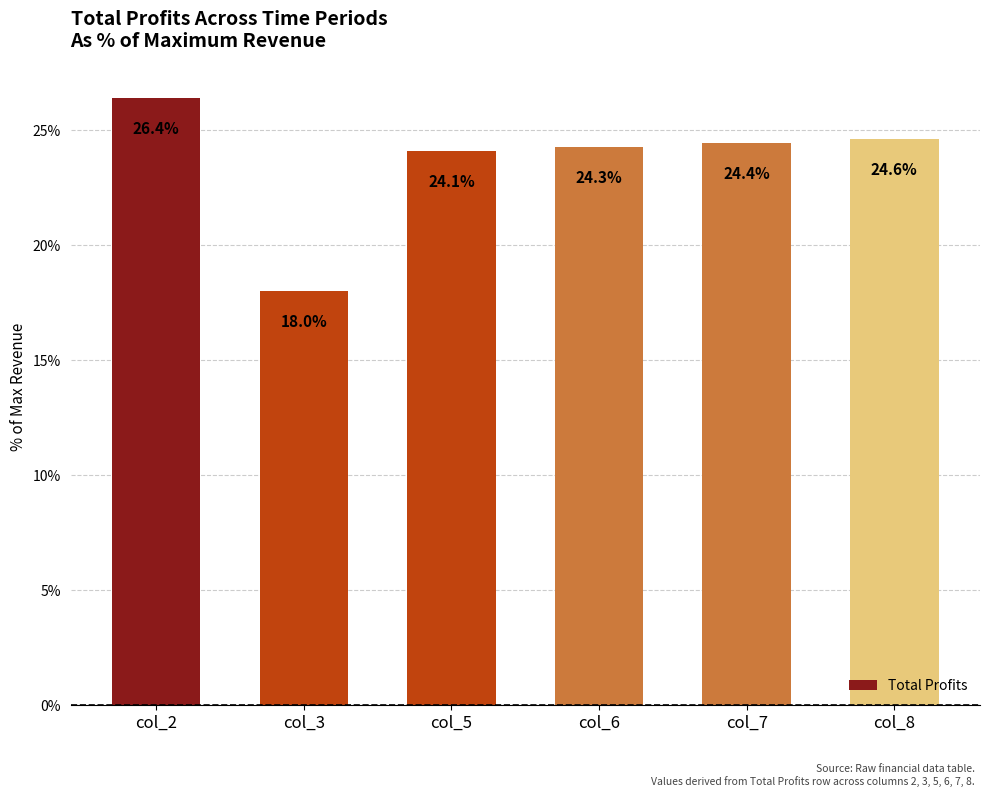

At which category does the chart reach its minimum across all series?

col_3